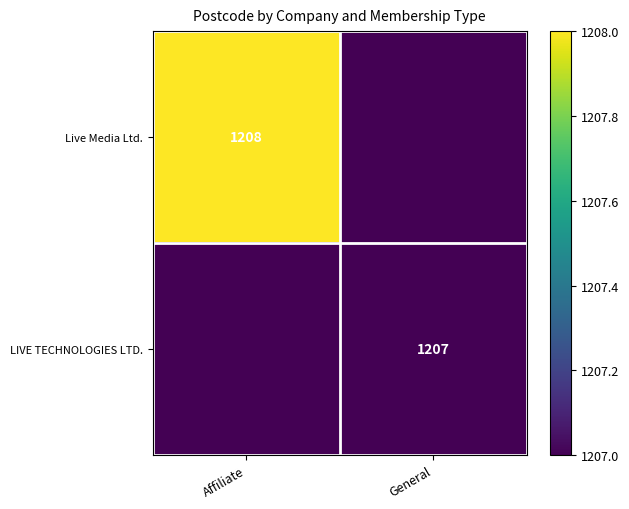

The value of LIVE TECHNOLOGIES LTD. at General is 1207. True or false?

True